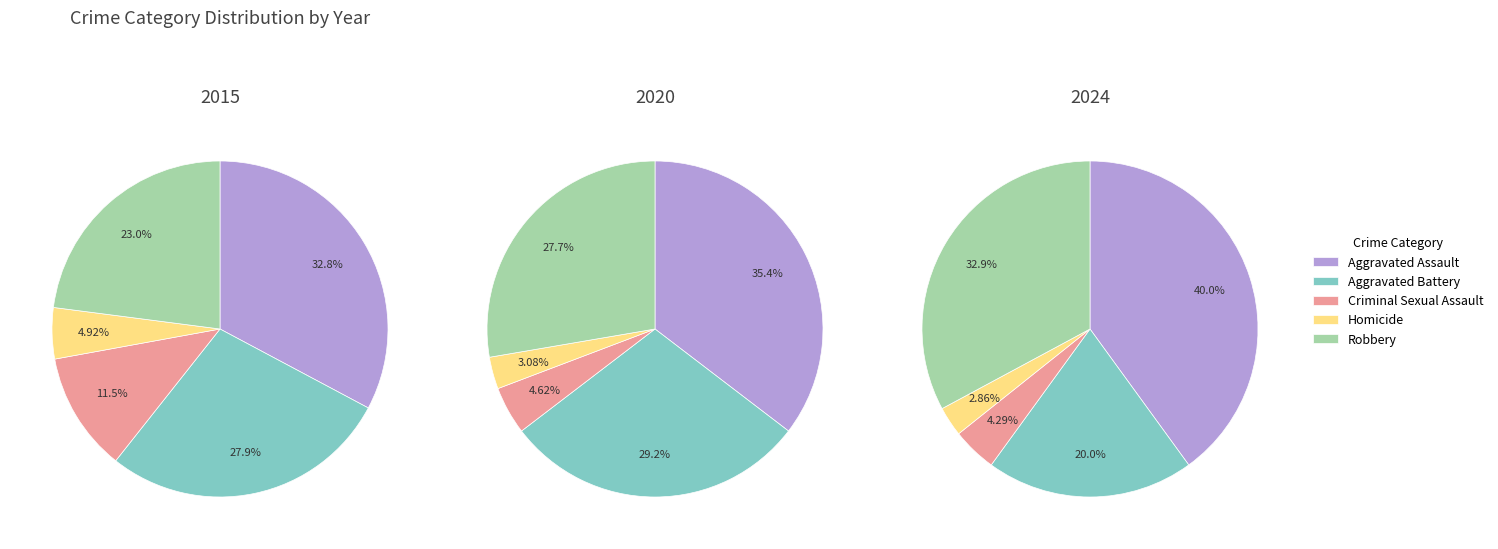

Between 1 and 7, which series saw the biggest shift?

Aggravated Battery